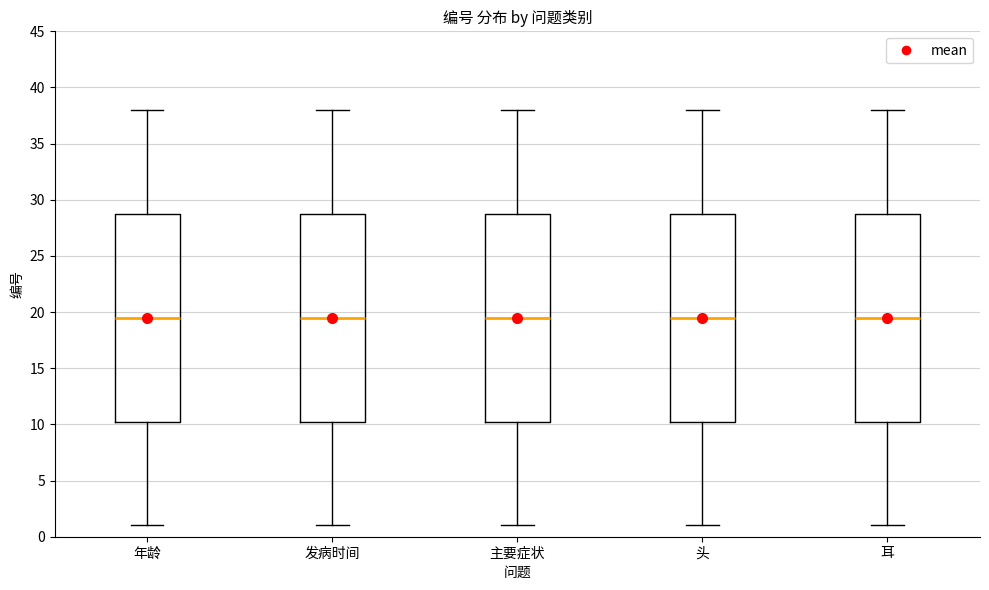

Where does the lower whisker of the box for 头 end on the y-axis? The values are not printed on the chart, so give them approximately, as read against the axis.

1.0